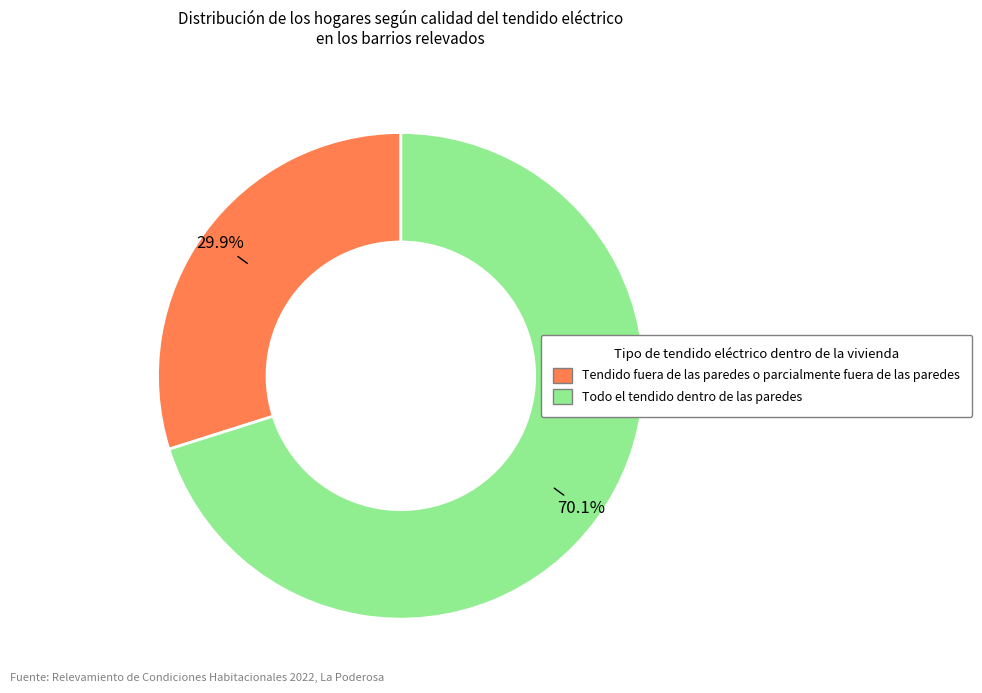

To the nearest percent, what is the difference between the largest and smallest slice percentages?

40%